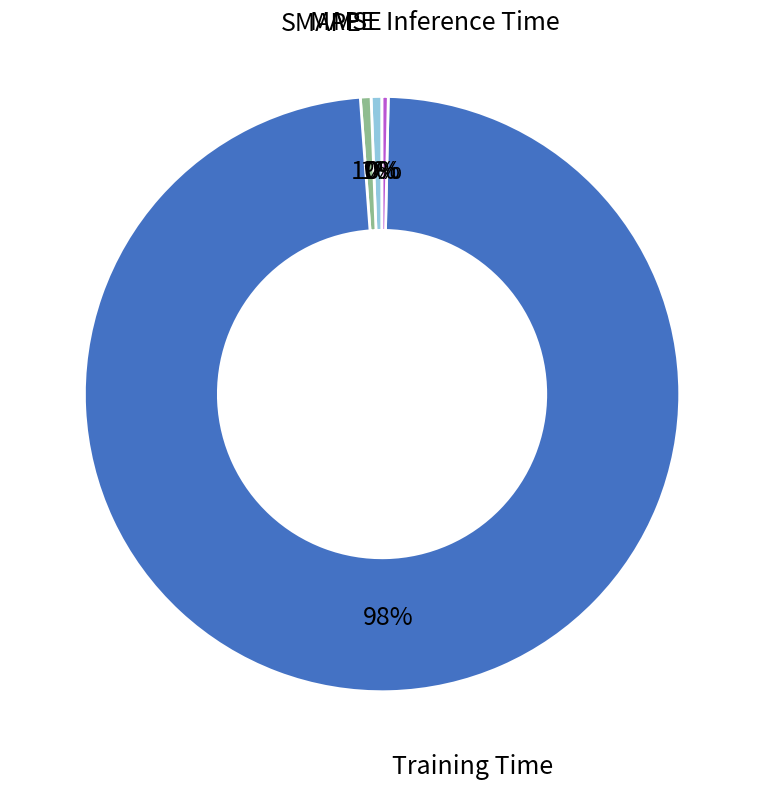

To the nearest percent, what is the average slice percentage?

20%